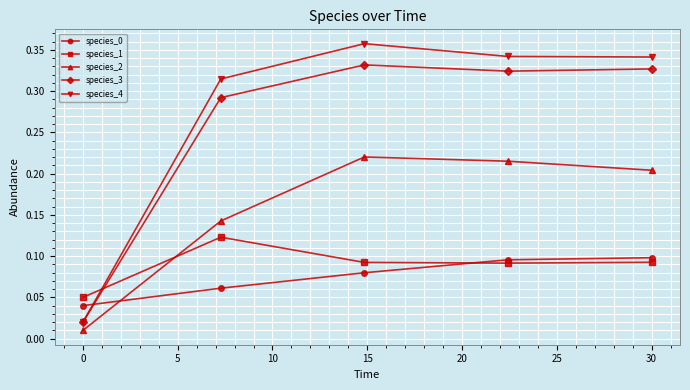

How many intersections are there between species_0 and species_2?

1